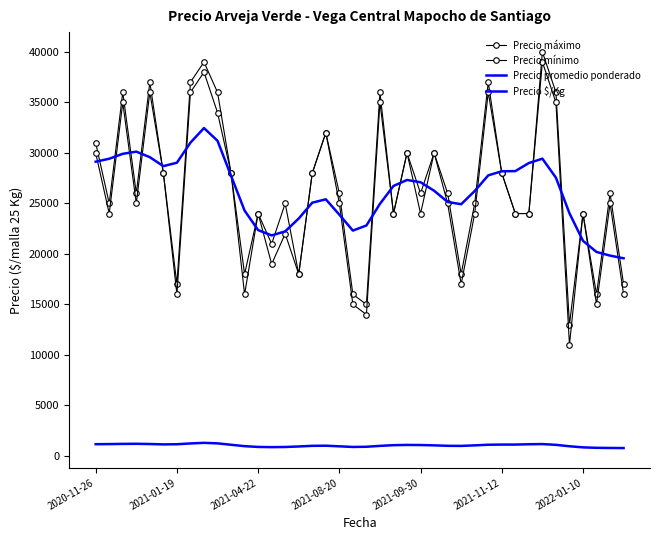

Which series ends up on top after the final intersection of Precio mínimo and Precio promedio ponderado?

Precio promedio ponderado